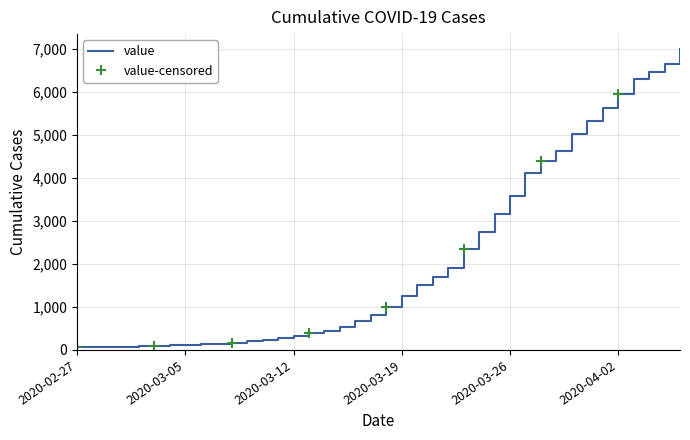

What is the greatest value displayed?

7003